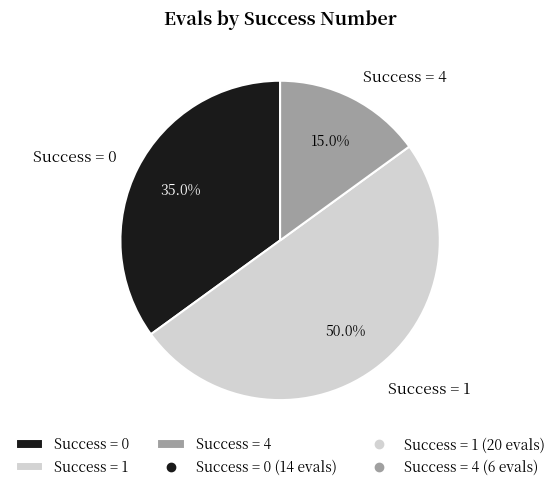

Count the number of slices in the pie.

3